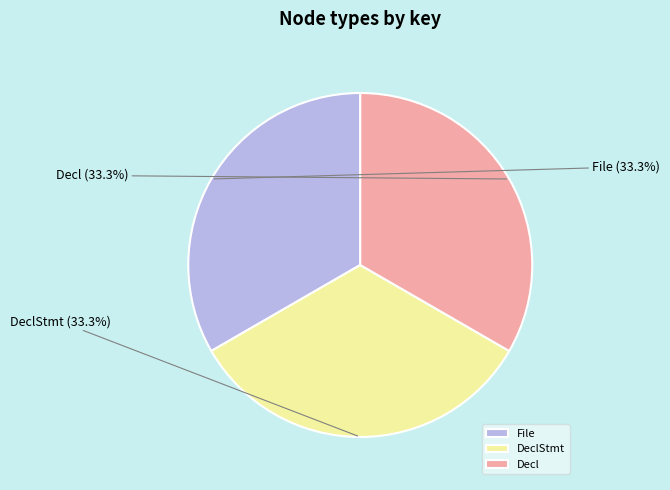

True or false: File accounts for 26% of the total.

False